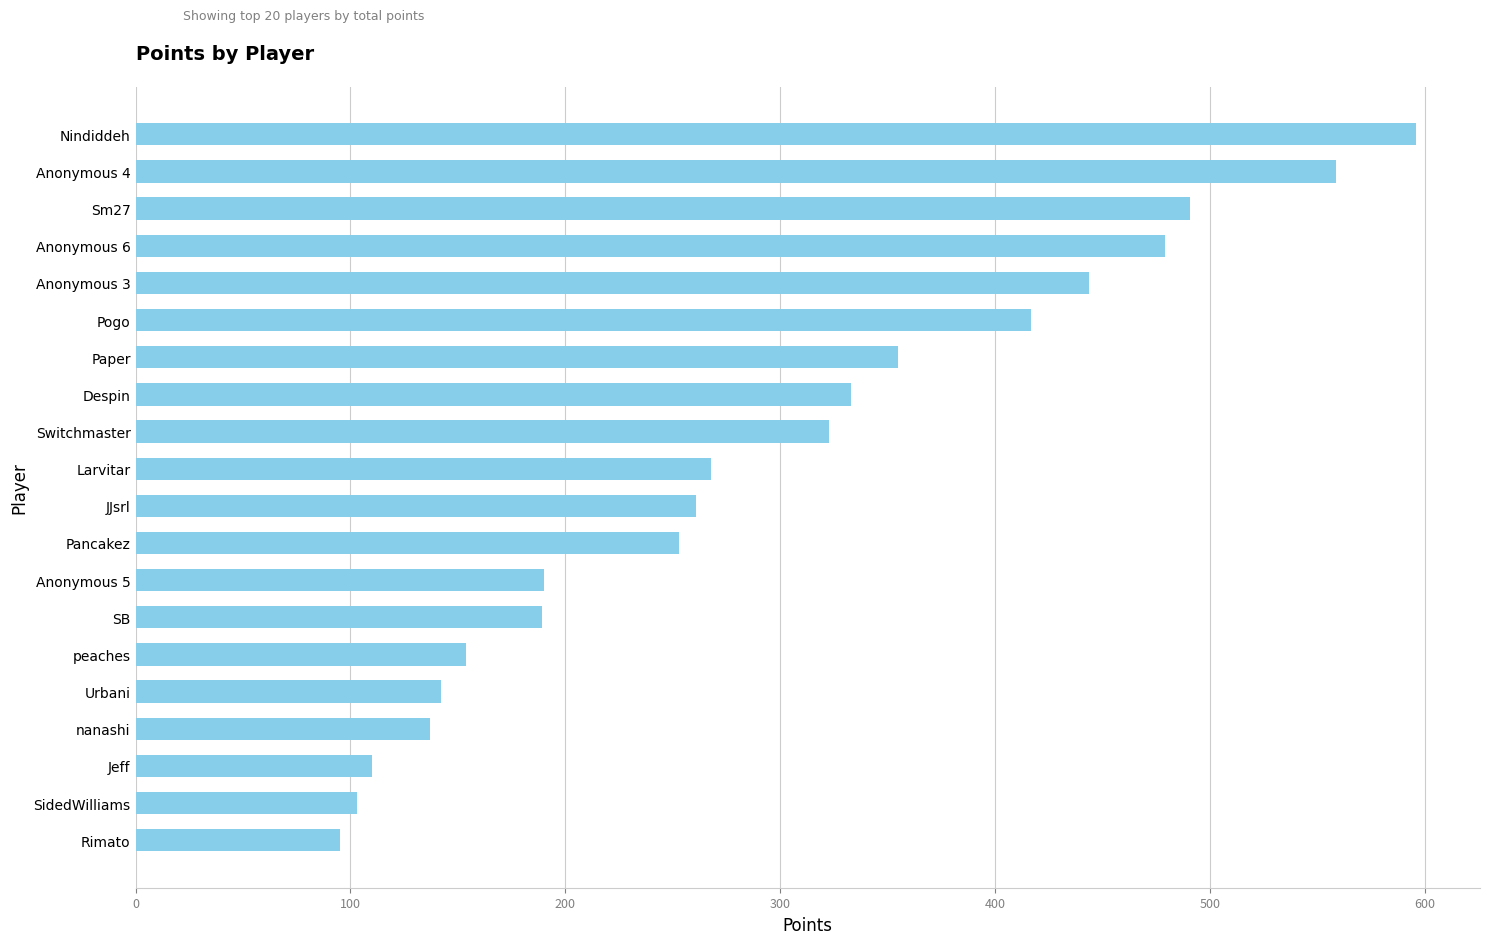

Read the value at Sm27, to the nearest 50.

500